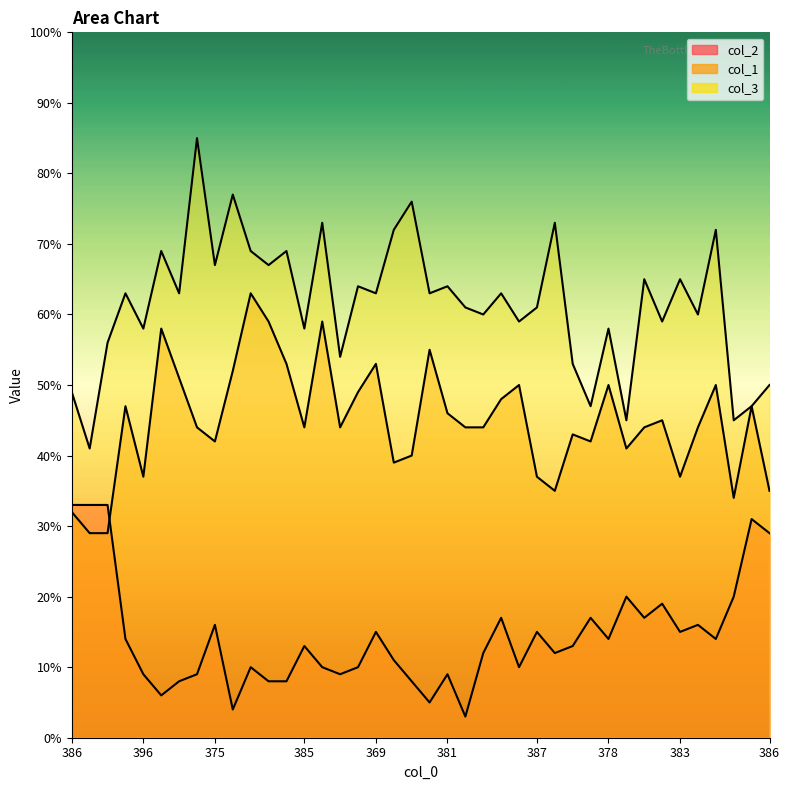

True or false: col_3 has a value of 67 at 401.

False